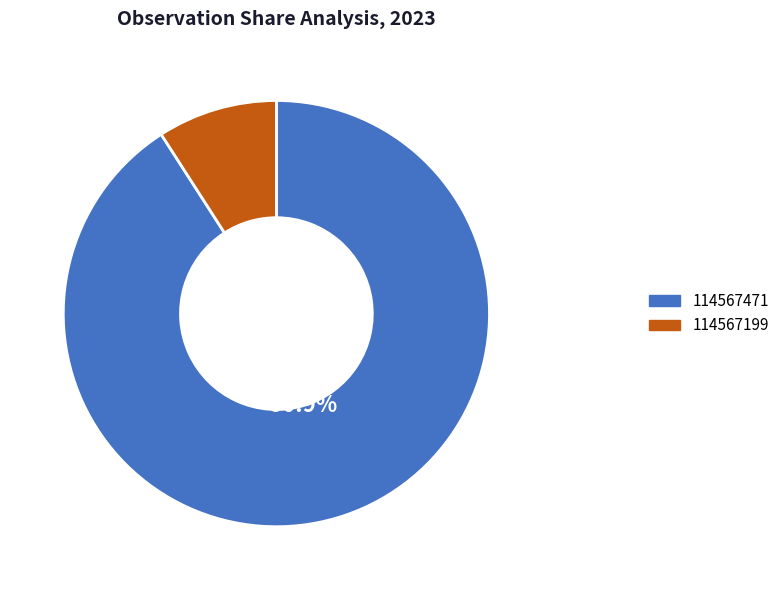

Does any single category account for the majority?

Yes